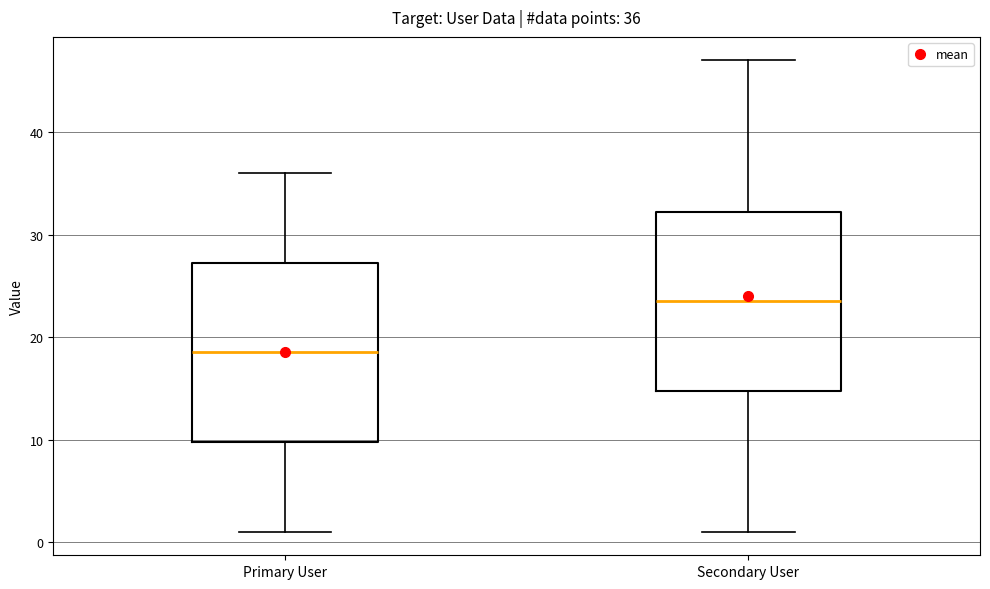

Which box has the highest median line?

Secondary User